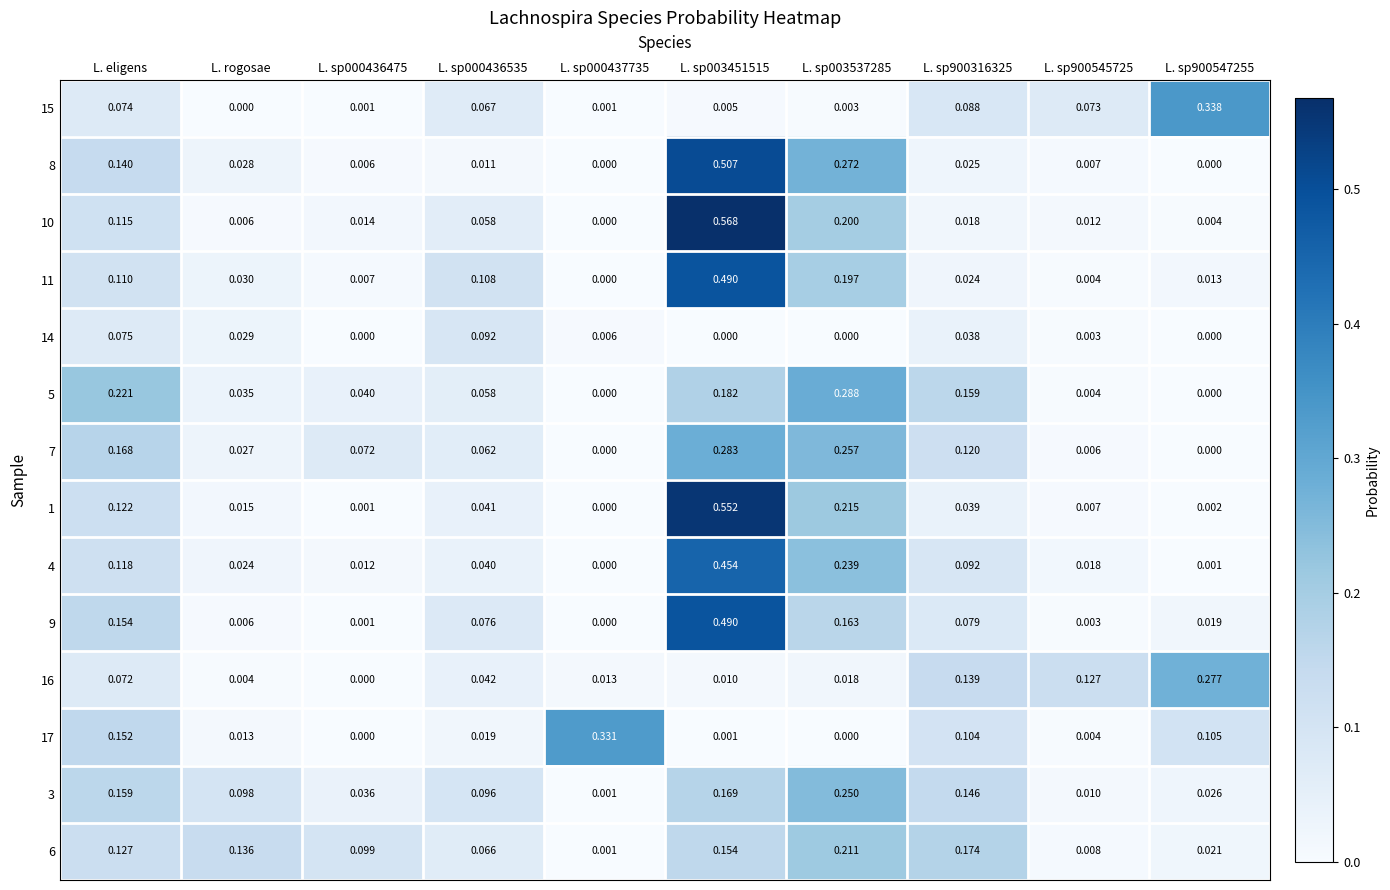

Is the value of 8 at L. sp000437735 greater than the value of 15 at L. sp000436535?

No